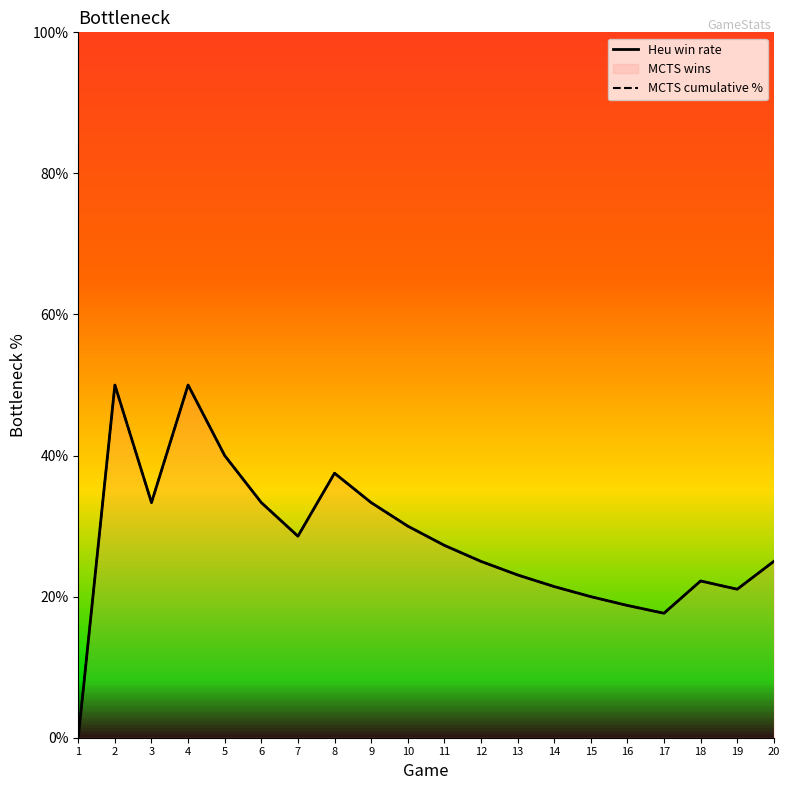

What is the difference between the Heu win rate values at 1 and 6?

33.3